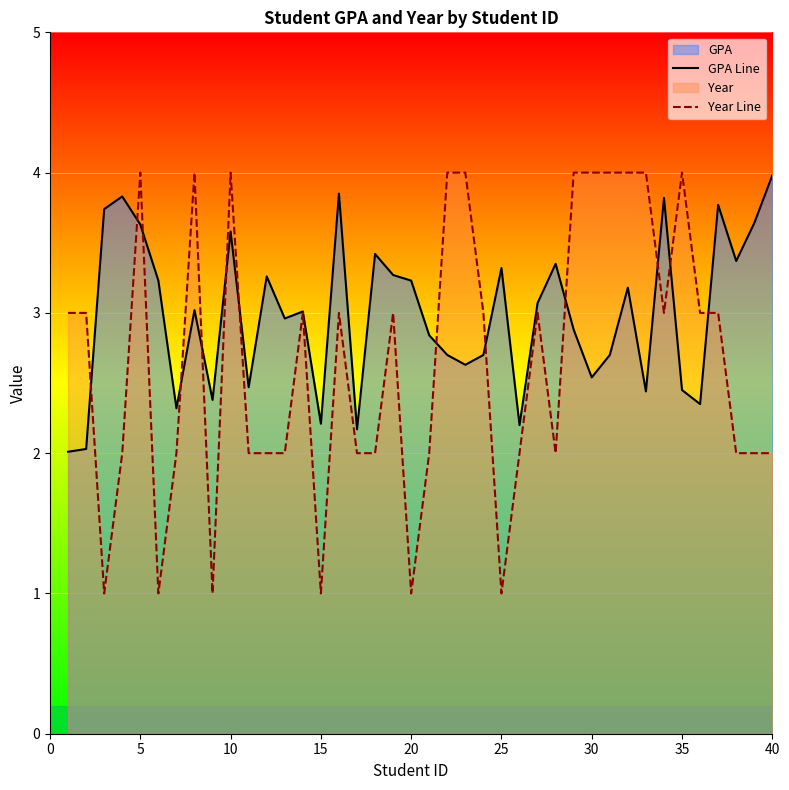

At how many categories does at least one series exceed 3?

28